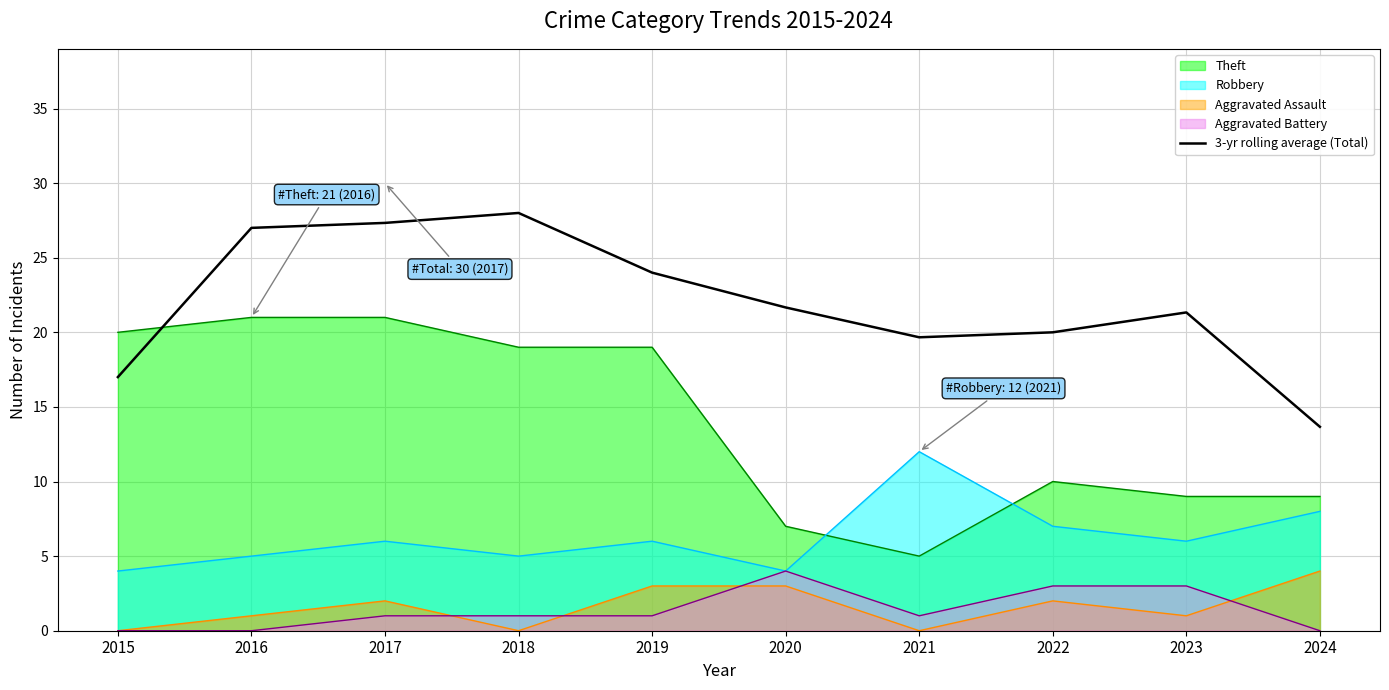

True or false: the data shows 28.0 at 2018.

True